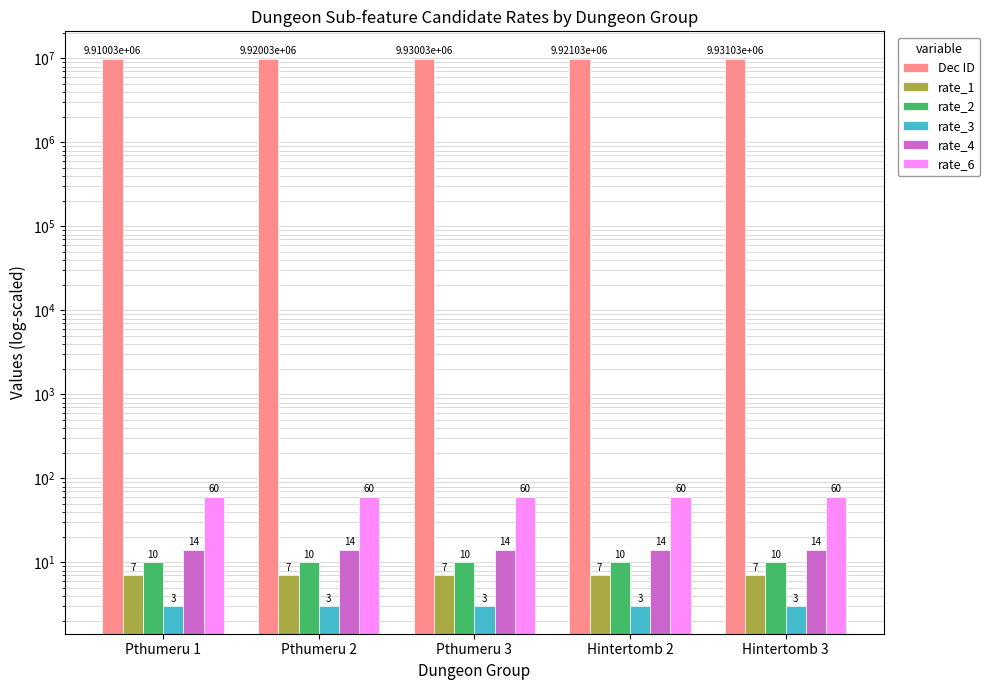

Is the value of Dec ID at Hintertomb 2 greater than the value of rate_3 at Hintertomb 2?

Yes